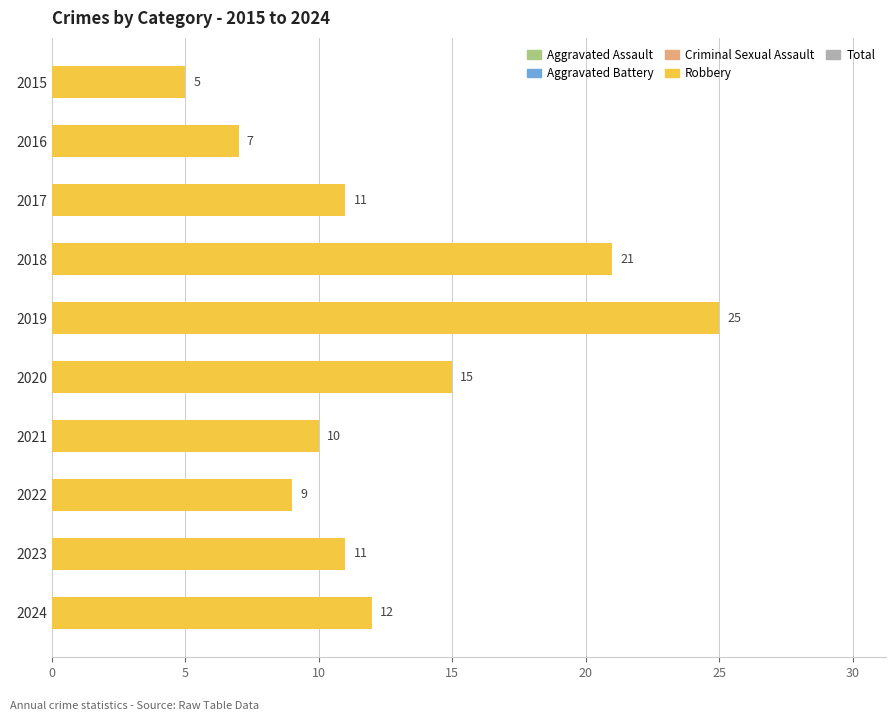

At which label is the value closest to 15?

2020